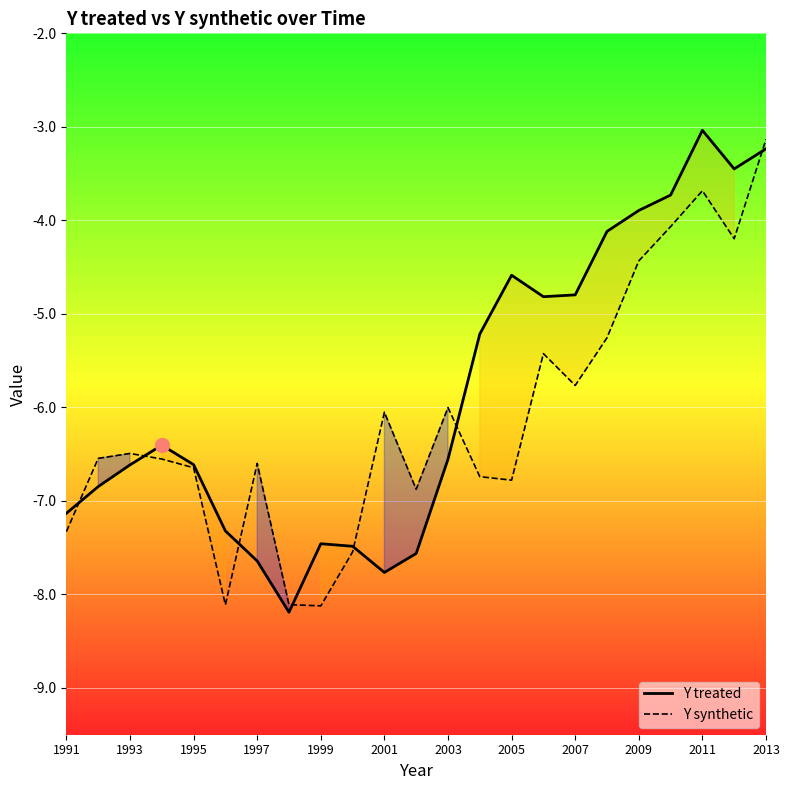

What is the minimum value shown in the chart?

-8.2